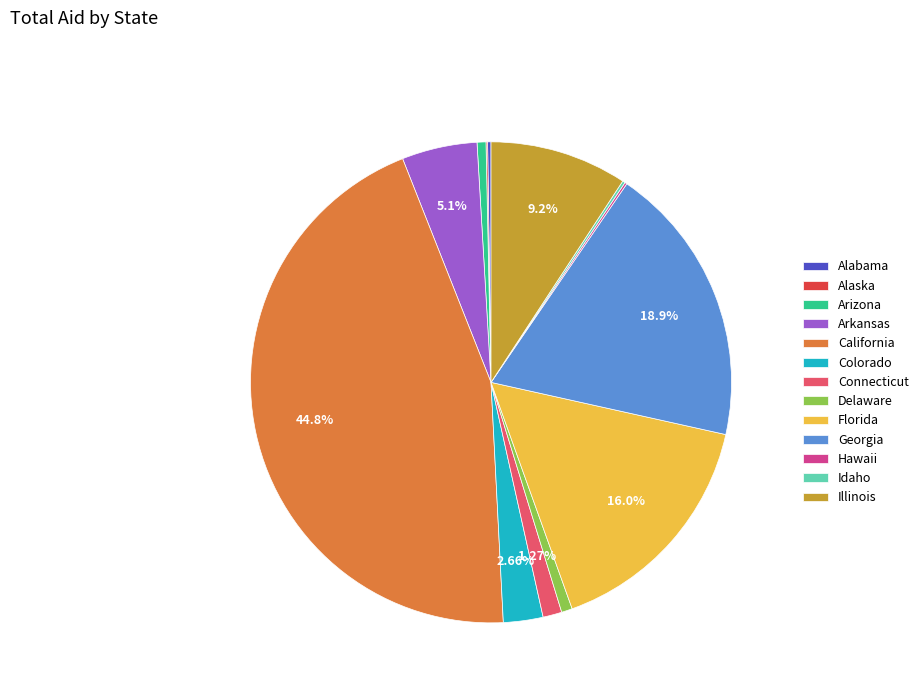

Is Delaware the majority of the pie?

No